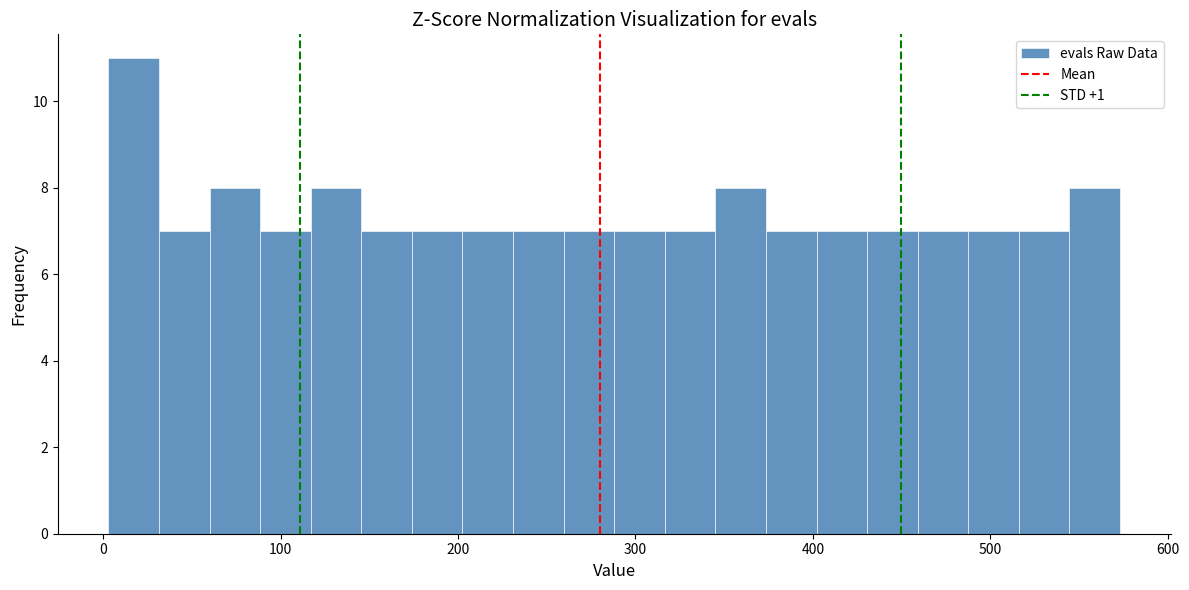

Around what value on the x-axis is the tallest bar? Give the approximate position of its centre, as read against the axis.

20